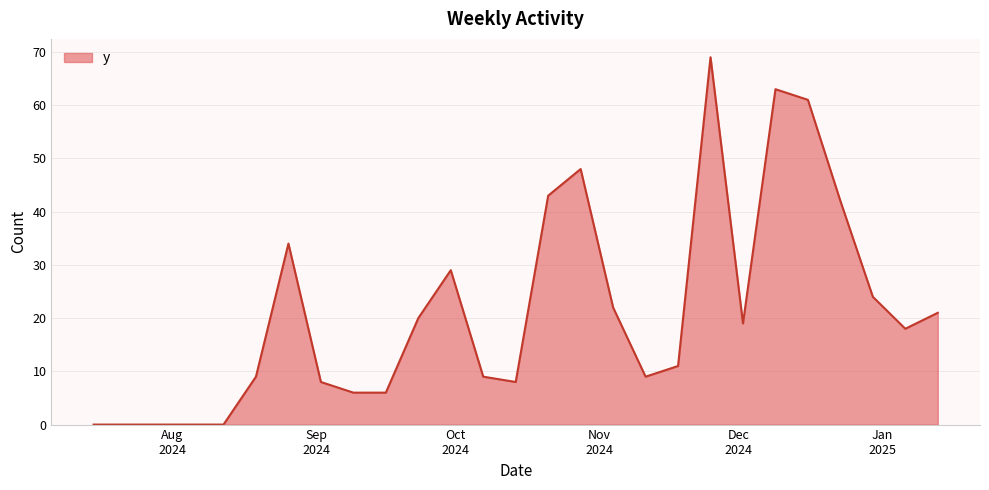

What is the greatest value displayed?

69